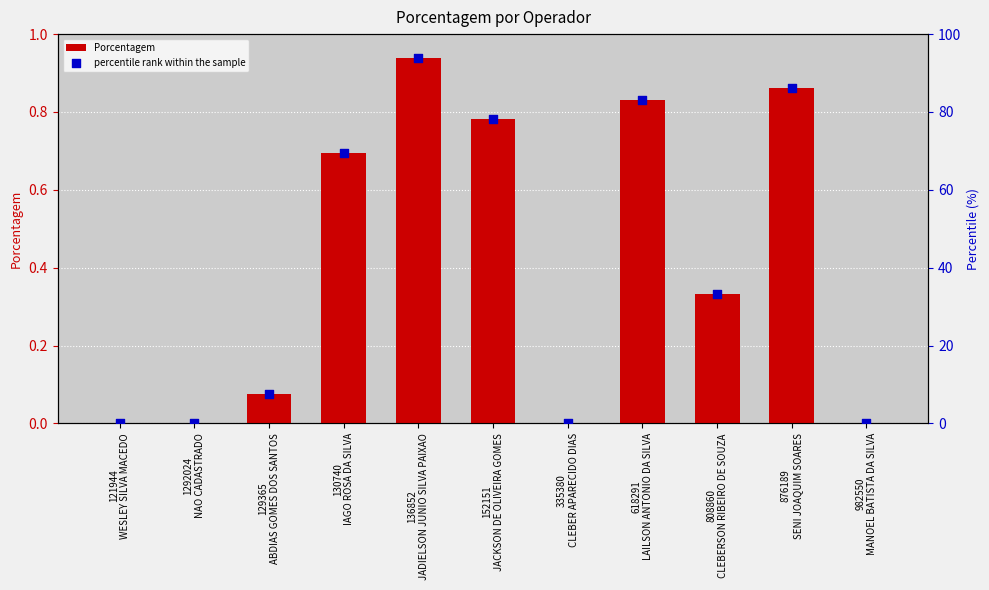

Is the value of Porcentagem at 1292024
NAO CADASTRADO greater than the value of percentile rank within the sample at 335380
CLEBER APARECIDO DIAS?

No